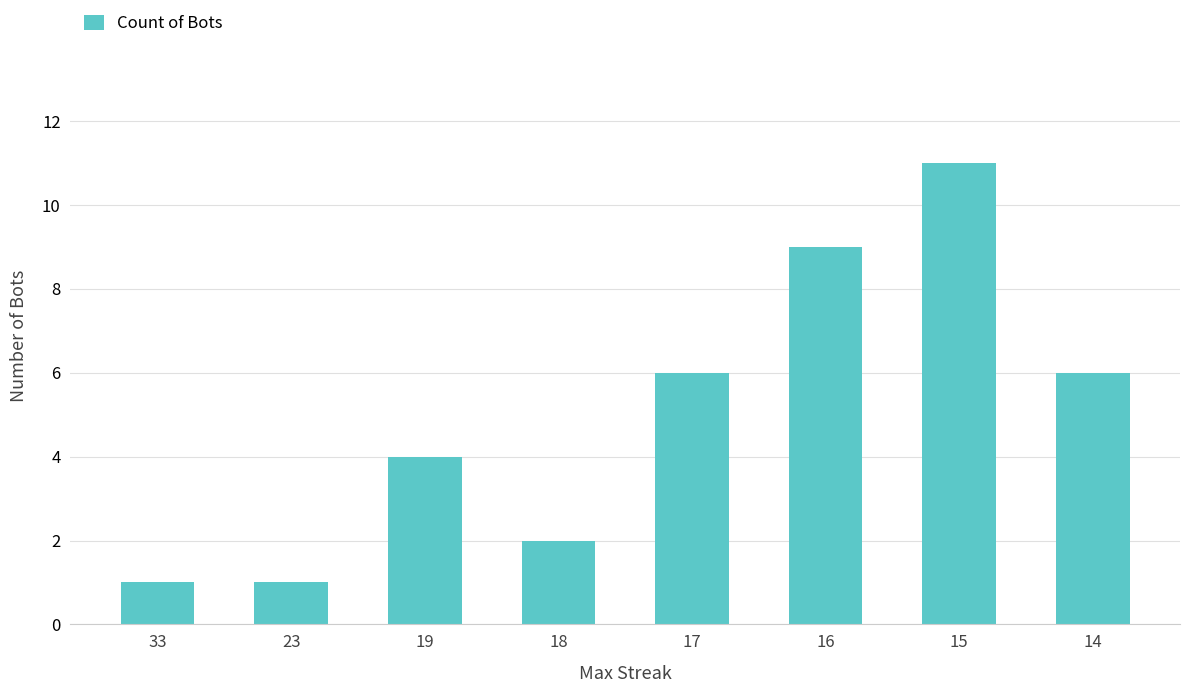

What is the ratio of the value at 16 to the value at 17?

1.5